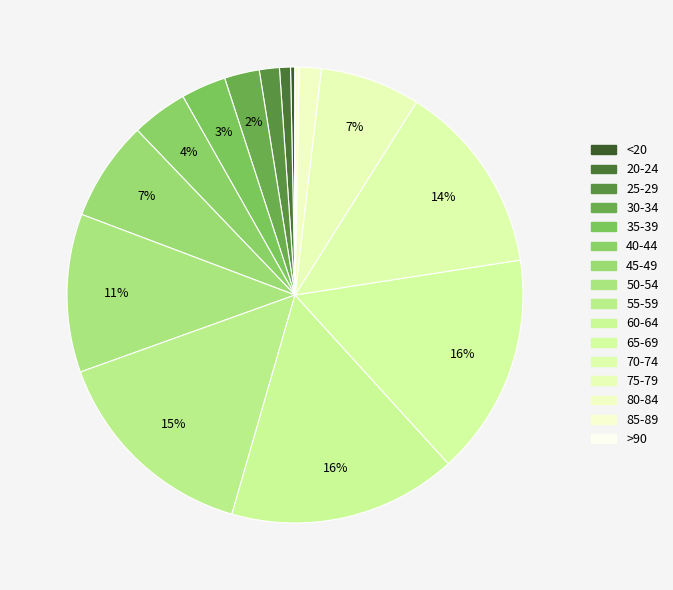

What is the ratio of the value at 65-69 to the value at 85-89?

61.3